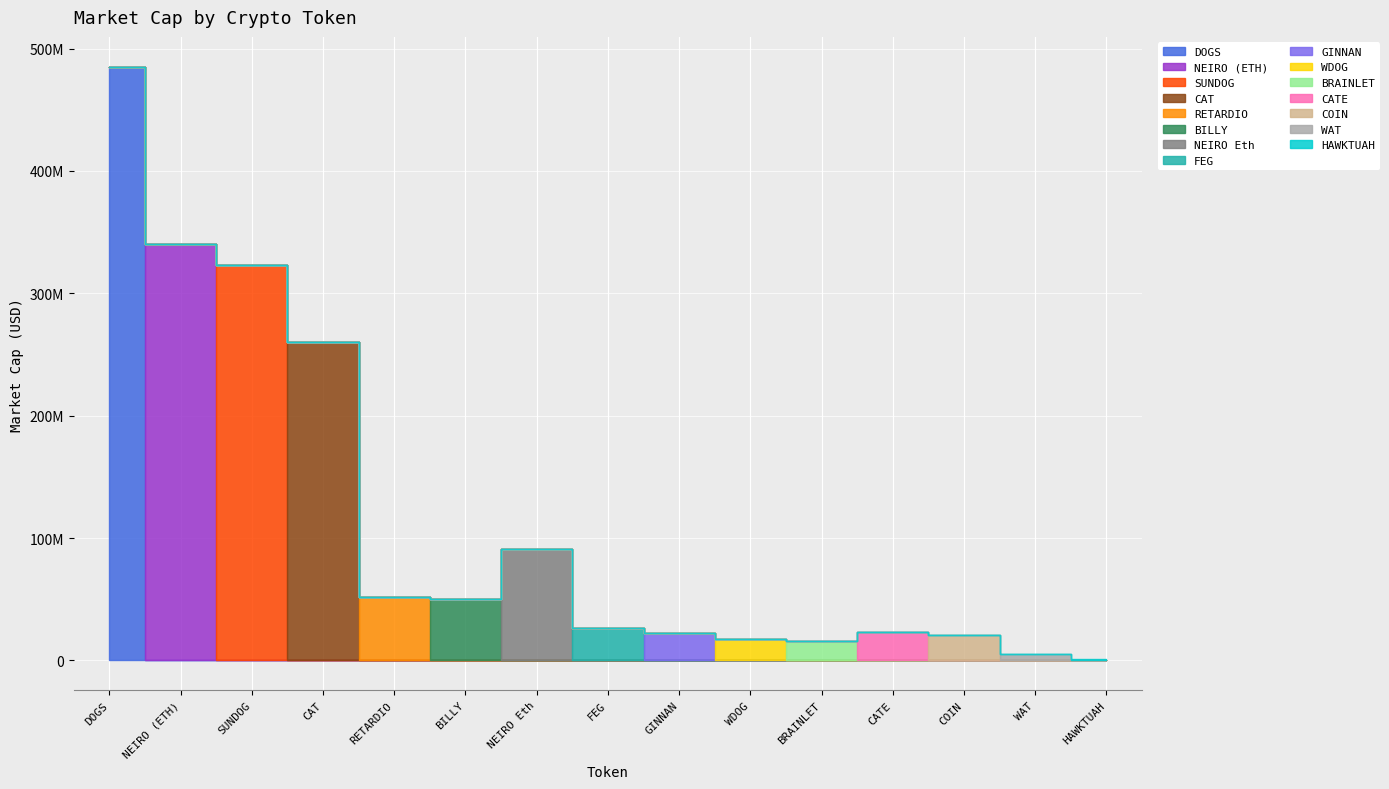

Reading left to right, what are all the values shown in this chart?

485256941.2	340033746.3	323390559.2	260042207.9	52093754.6	49876245.2	91018814.8	26251610.5	22236162.9	17340305.4	15848324.5	23043255.2	20422632.0	4959478.4	995134.1